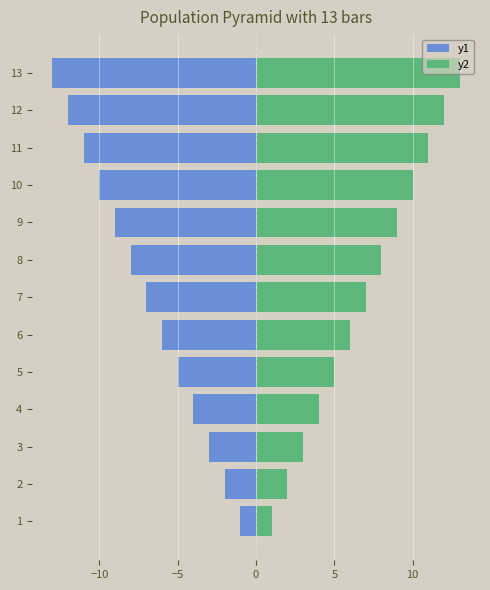

What is the maximum value for y1?

-1